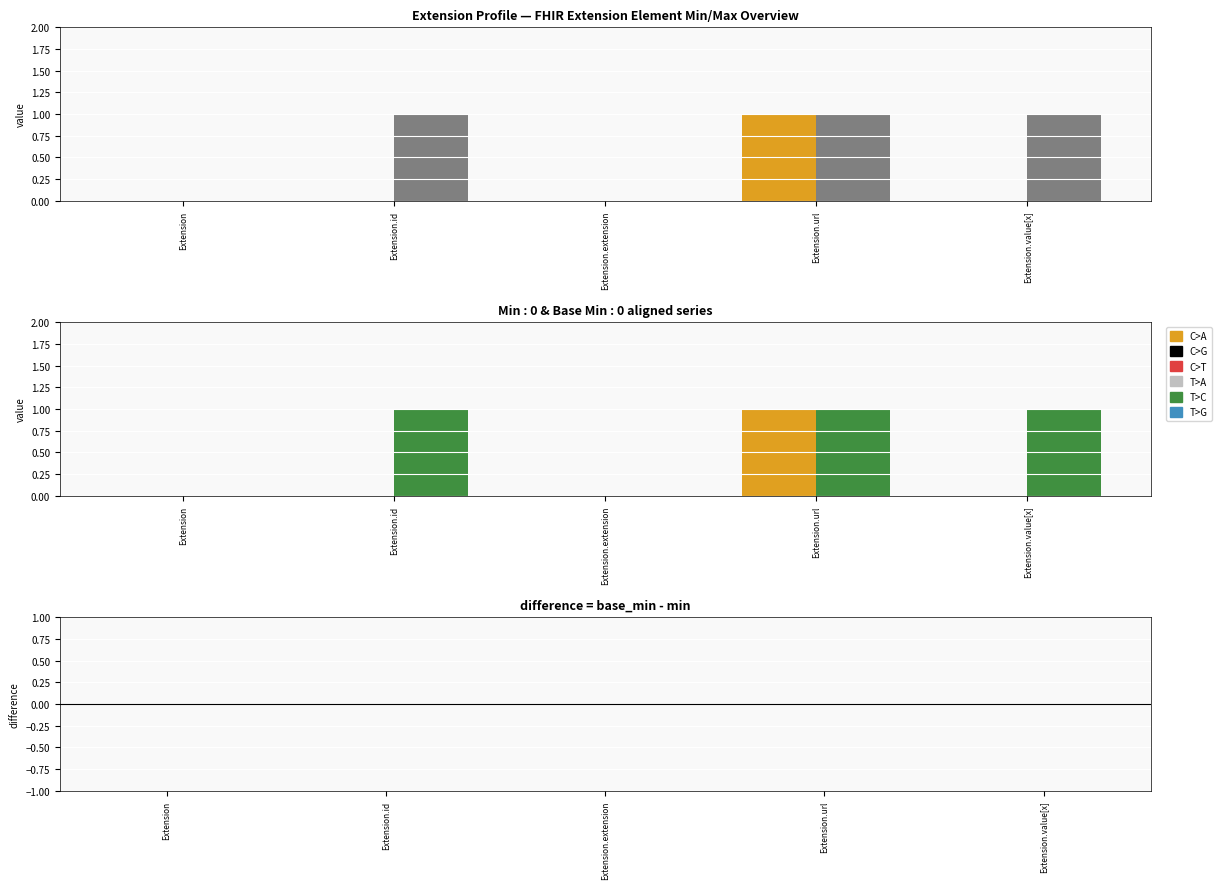

What is the label of the 3rd bar from the left?

Extension.extension